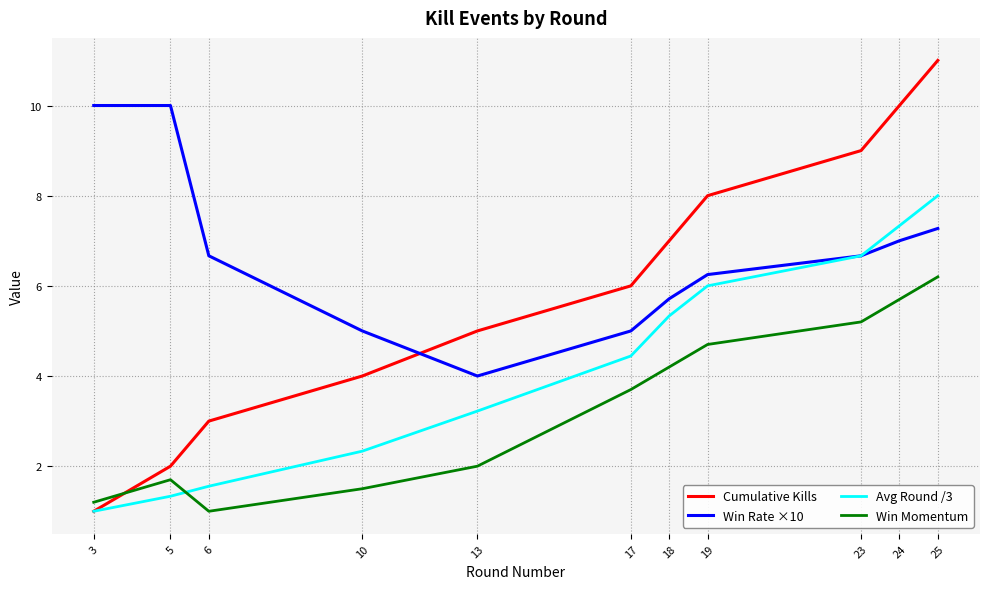

Does the chart display data point markers on the line(s)?

No